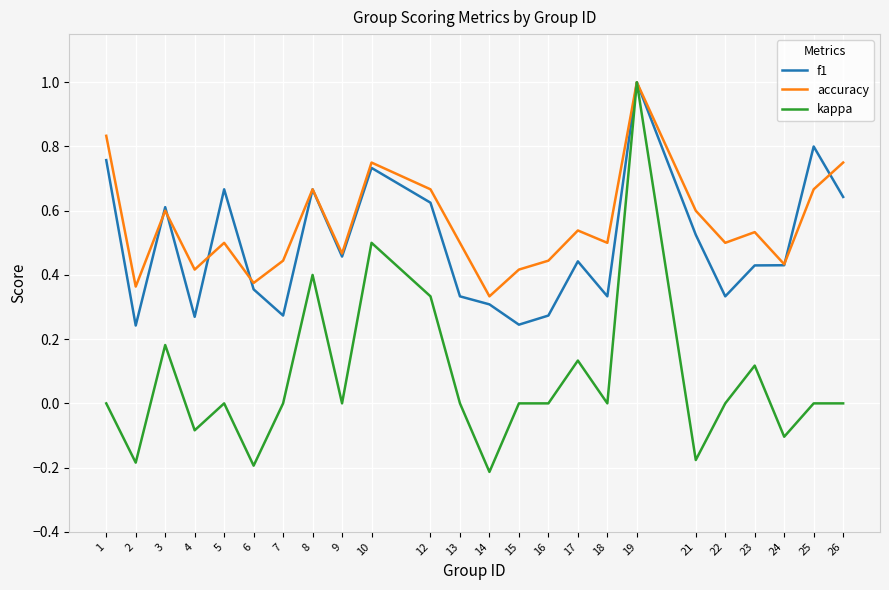

Count the accuracy values in the range 0 to 1.

24